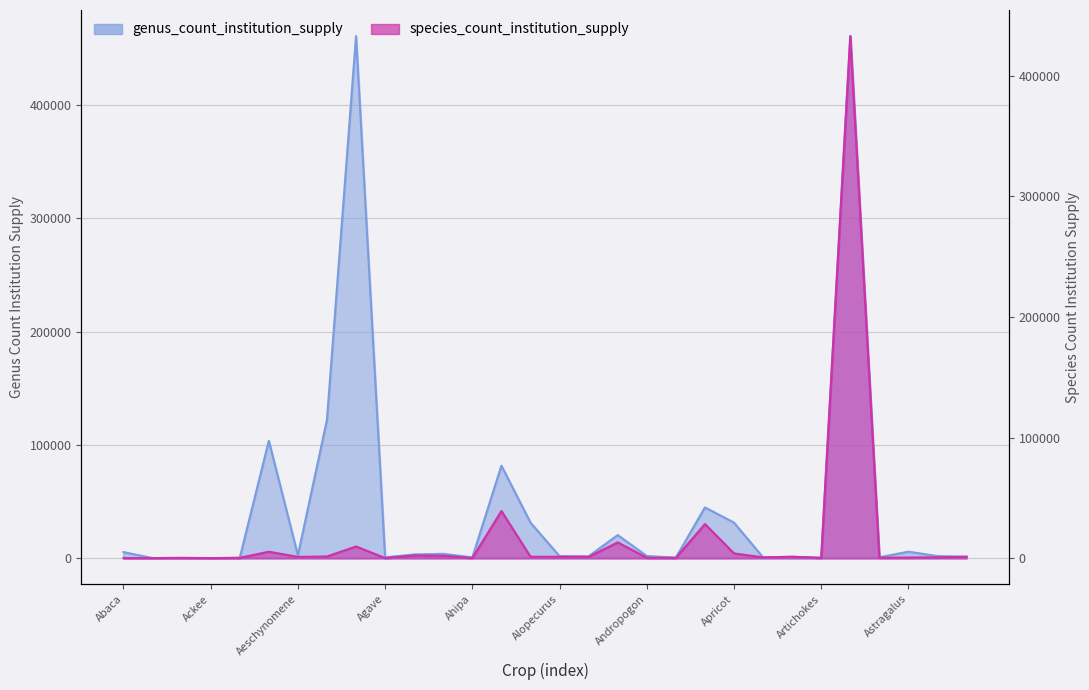

Rank the series by their maximum value, from highest to lowest.

genus_count_institution_supply, species_count_institution_supply